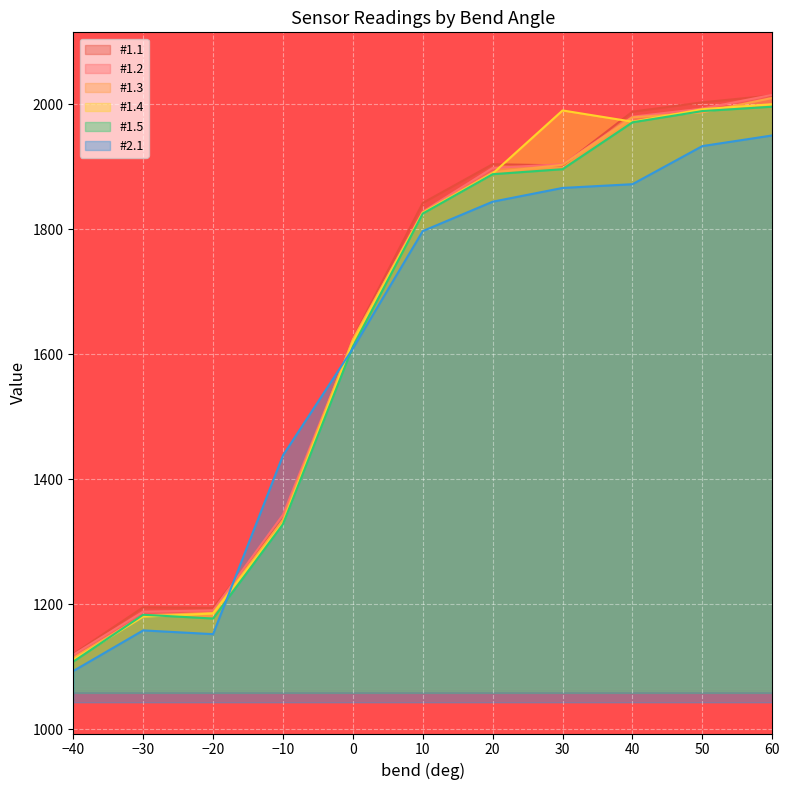

Rank the series by their maximum value, from lowest to highest.

#2.1, #1.5, #1.4, #1.3, #1.1, #1.2